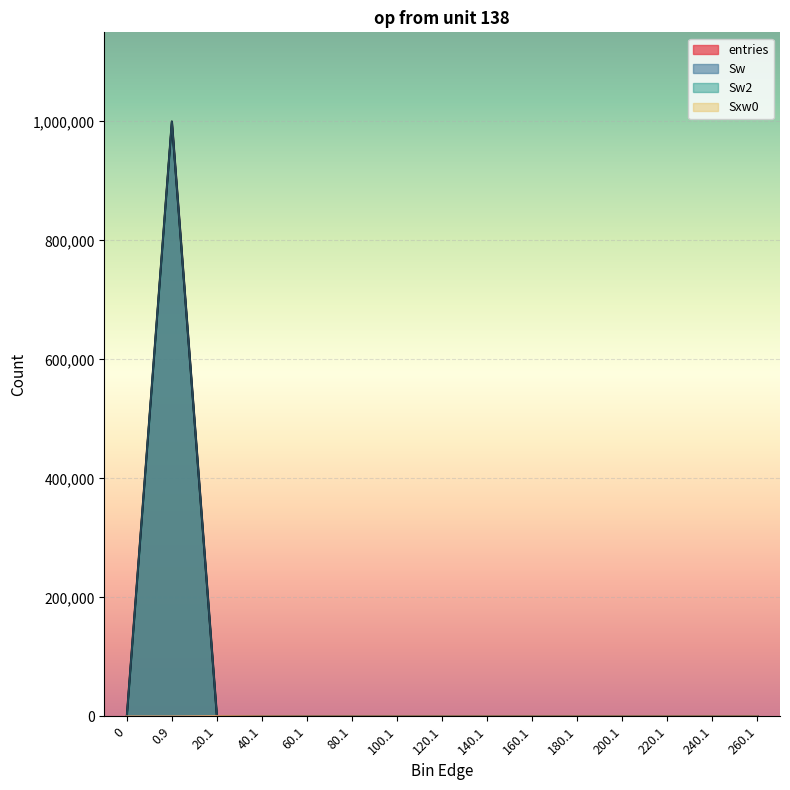

Reading left to right, transcribe all the data shown in this chart.

entries: 0	999897	98	5	0	0	0	0	0	0	0	0	0	0	0
Sw: 0	999897	98	5	0	0	0	0	0	0	0	0	0	0	0
Sw2: 0	999897	98	5	0	0	0	0	0	0	0	0	0	0	0
Sxw0: 0	0	460	125	0	0	0	0	0	0	0	0	0	0	0